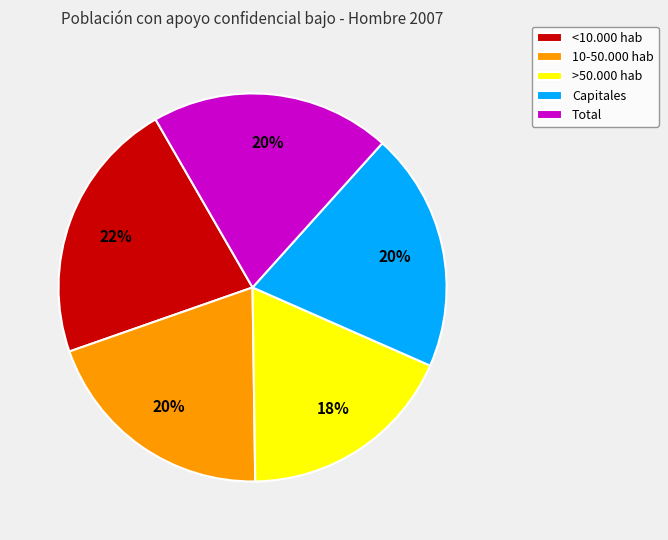

How many slices are in this pie chart?

5